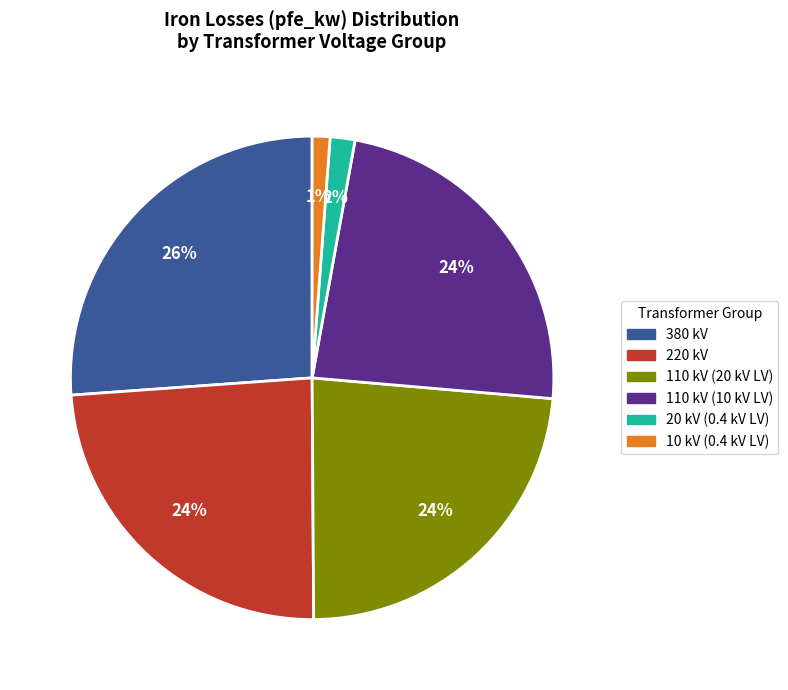

Is there any slice that represents more than half of the pie?

No